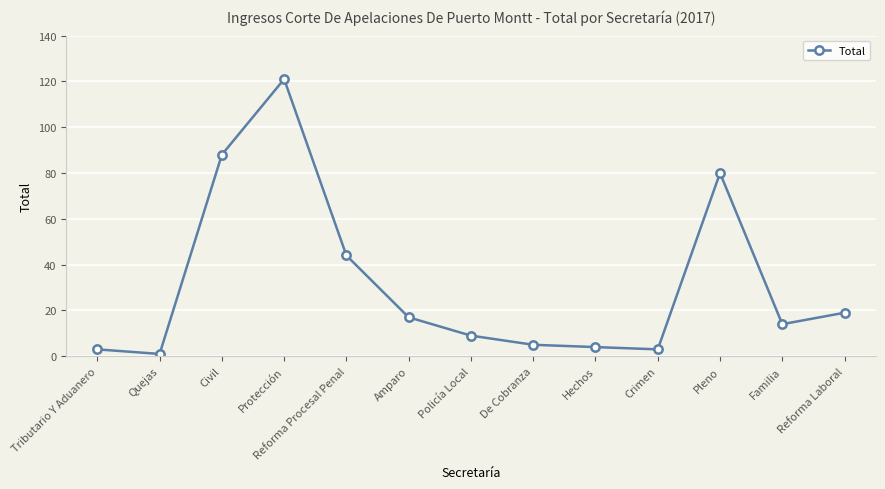

What is the sum of the values at Reforma Laboral and Civil?

107